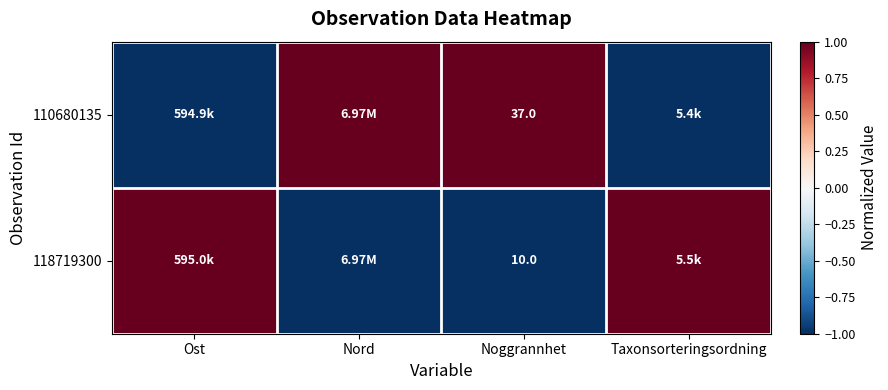

Rank the series at Noggrannhet from highest to lowest value.

110680135, 118719300